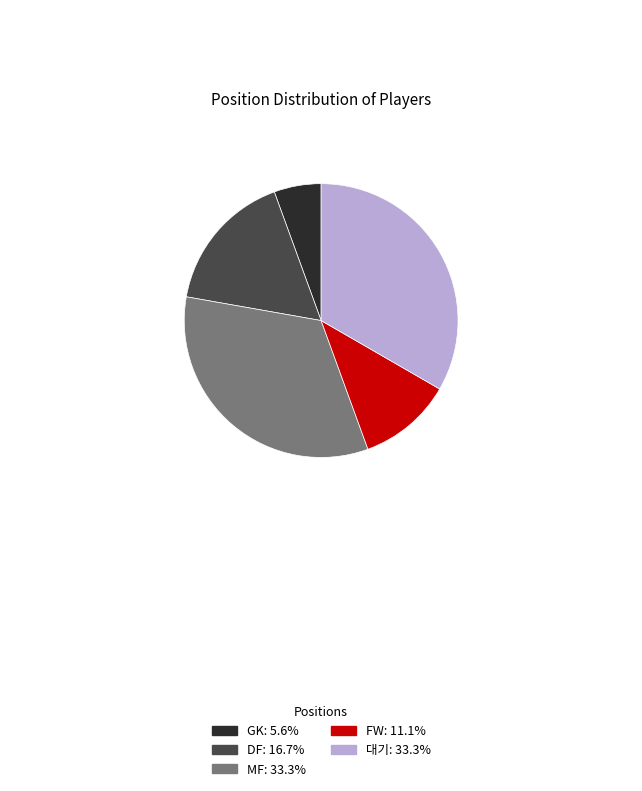

Is DF the majority of the pie?

No